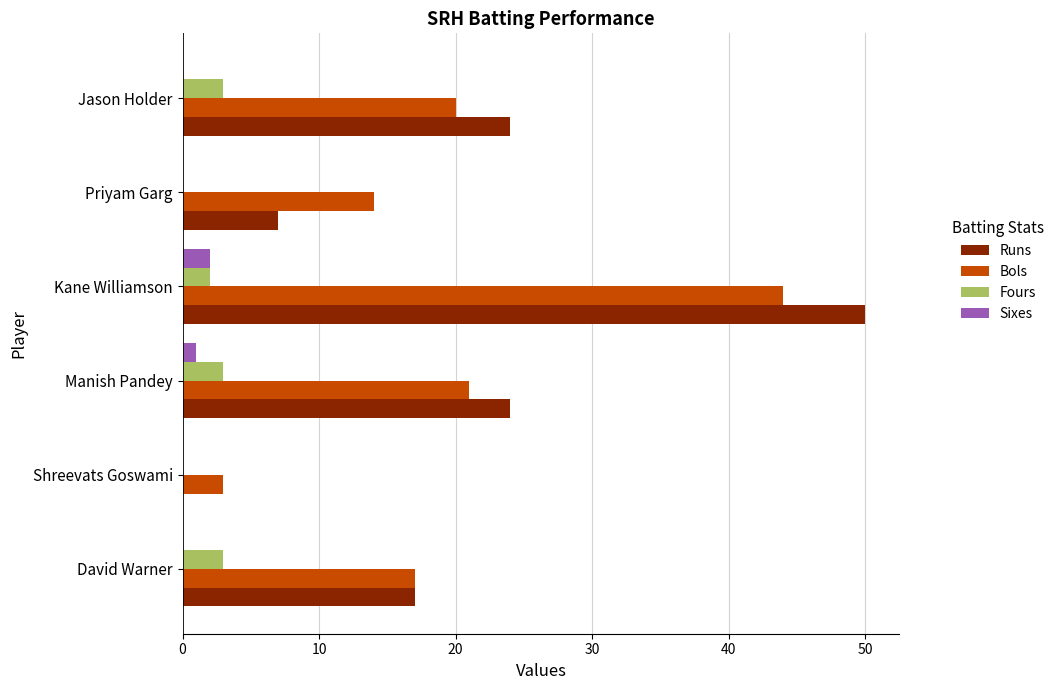

Where is Bols nearest to the value 23?

Manish Pandey